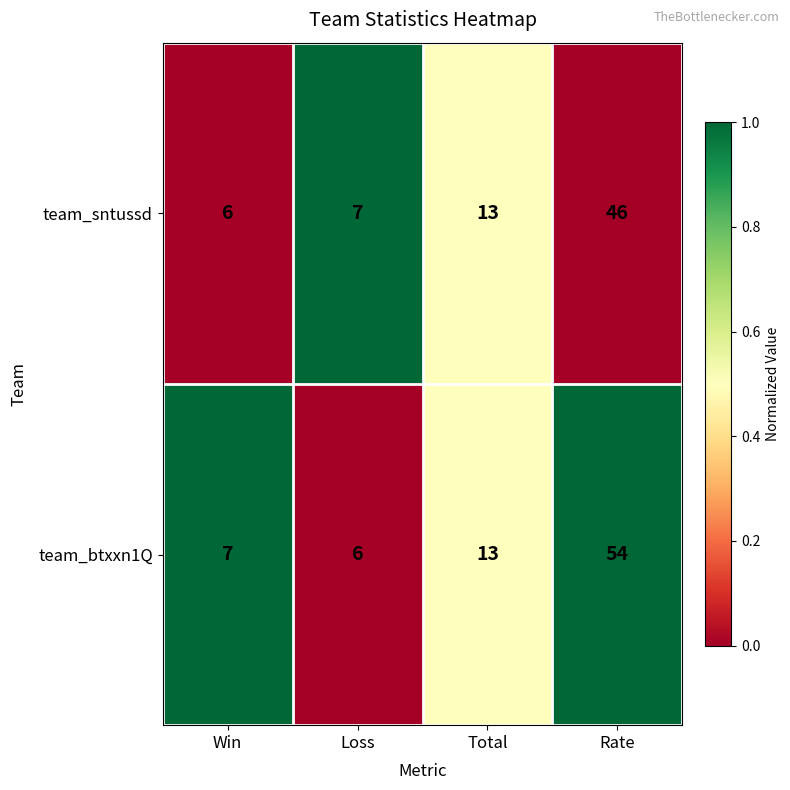

How many series are shown in this chart?

2